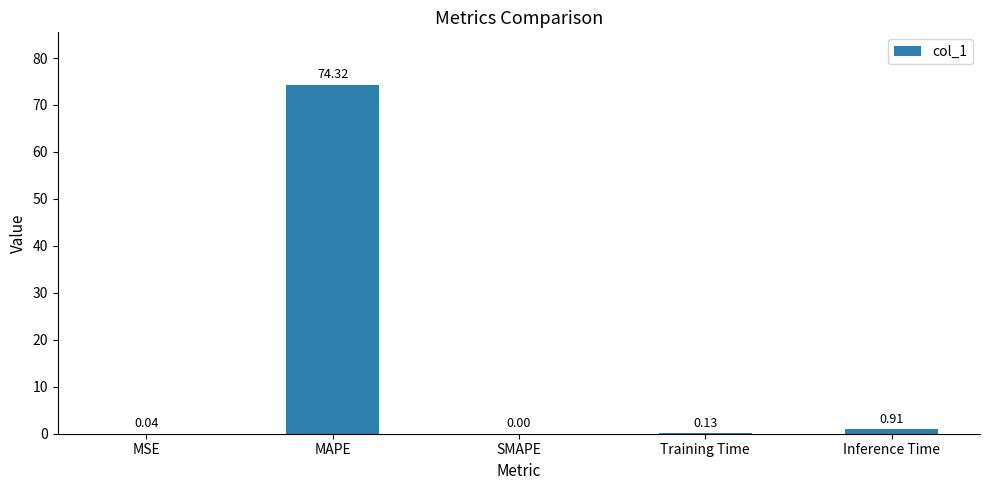

At which category does the chart reach its peak across all series?

MAPE